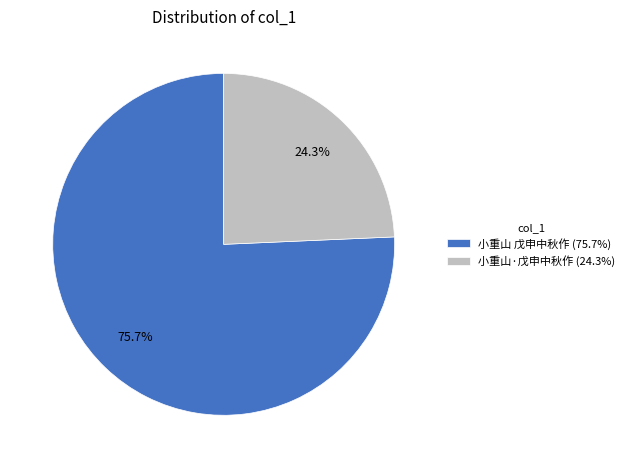

Which has a higher value, 小重山 戊申中秋作 (75.7%) or 小重山·戊申中秋作 (24.3%)?

小重山 戊申中秋作 (75.7%)